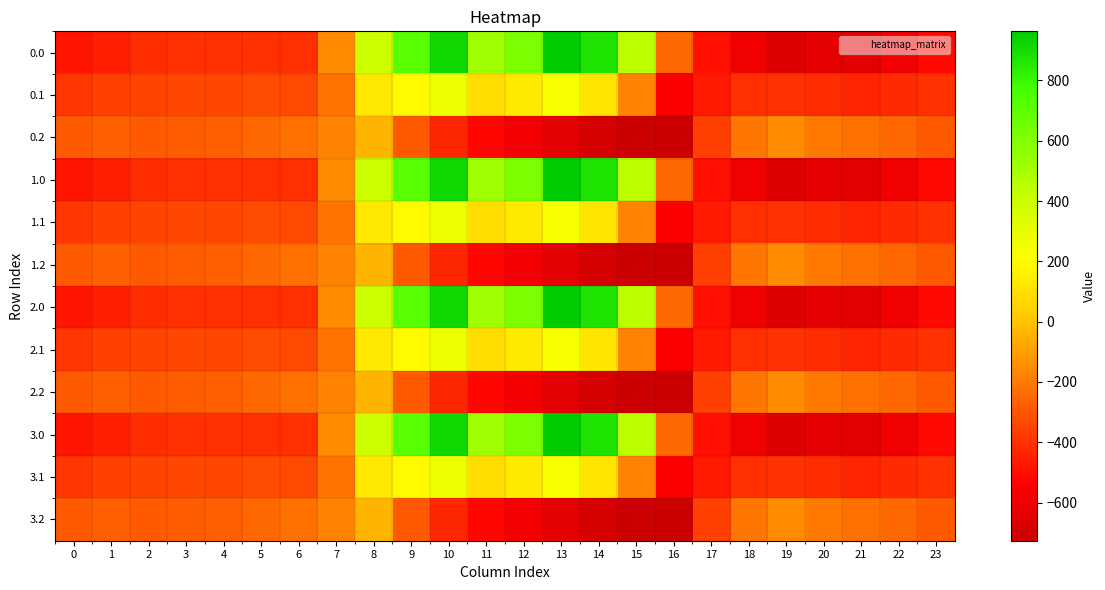

At 15, list the series in order from smallest to largest.

0.2, 1.2, 2.2, 3.2, 0.1, 1.1, 2.1, 3.1, 0.0, 1.0, 2.0, 3.0